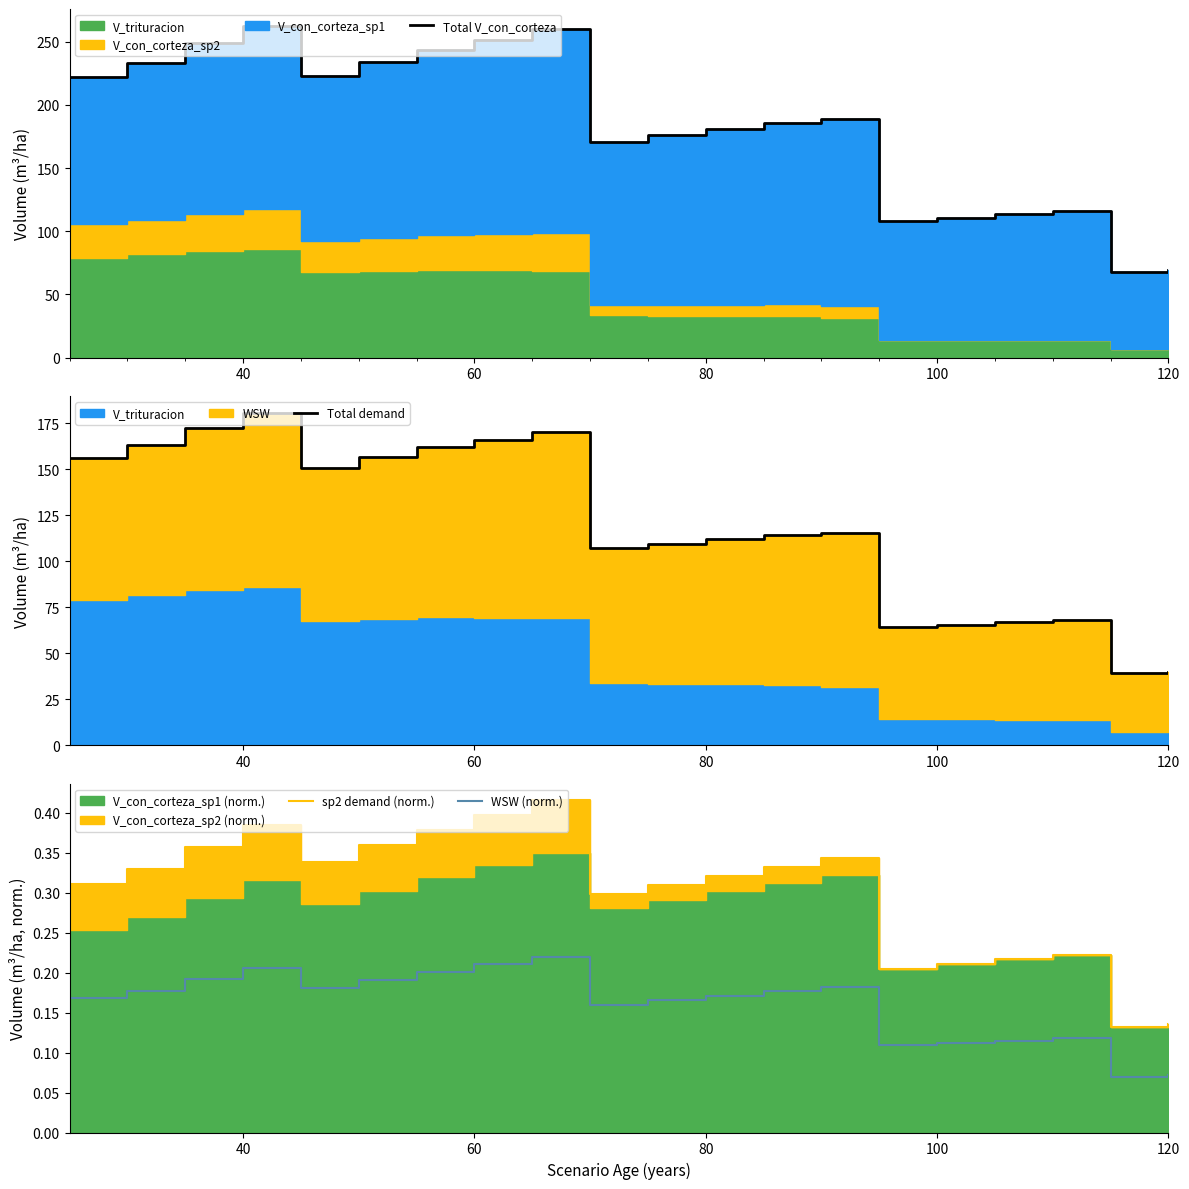

Count the number of categories in the chart.

20